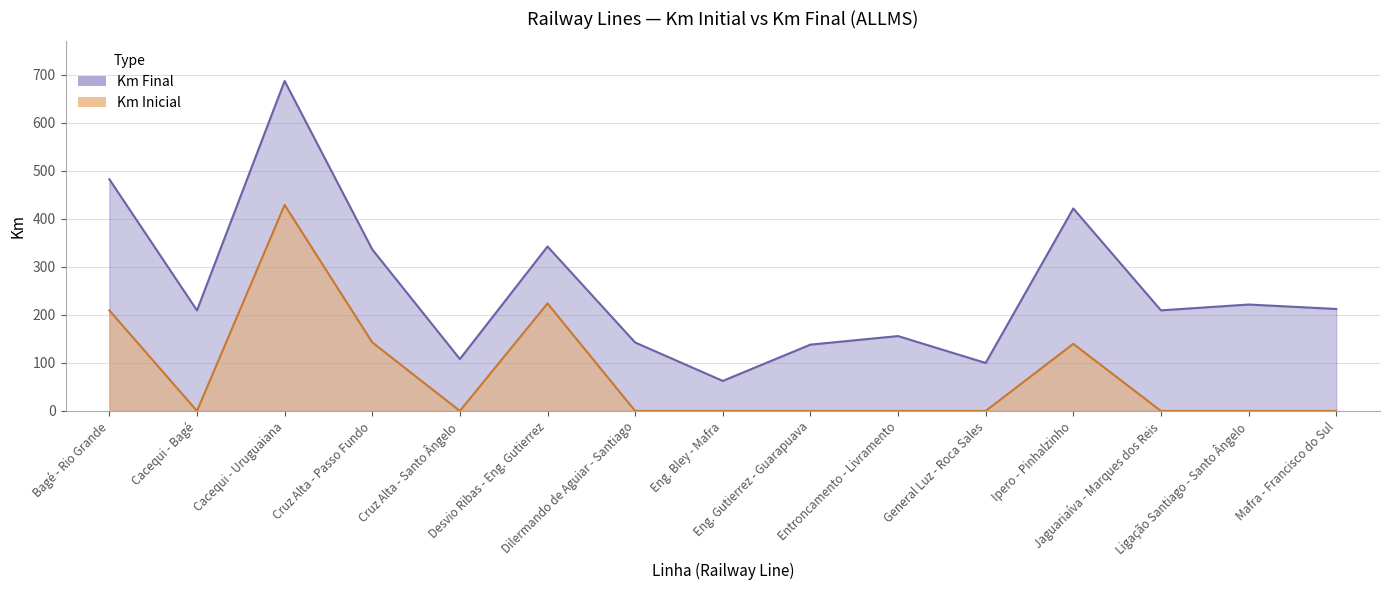

True or false: km_final has a value of 209.3 at Cacequi - Bagé.

True